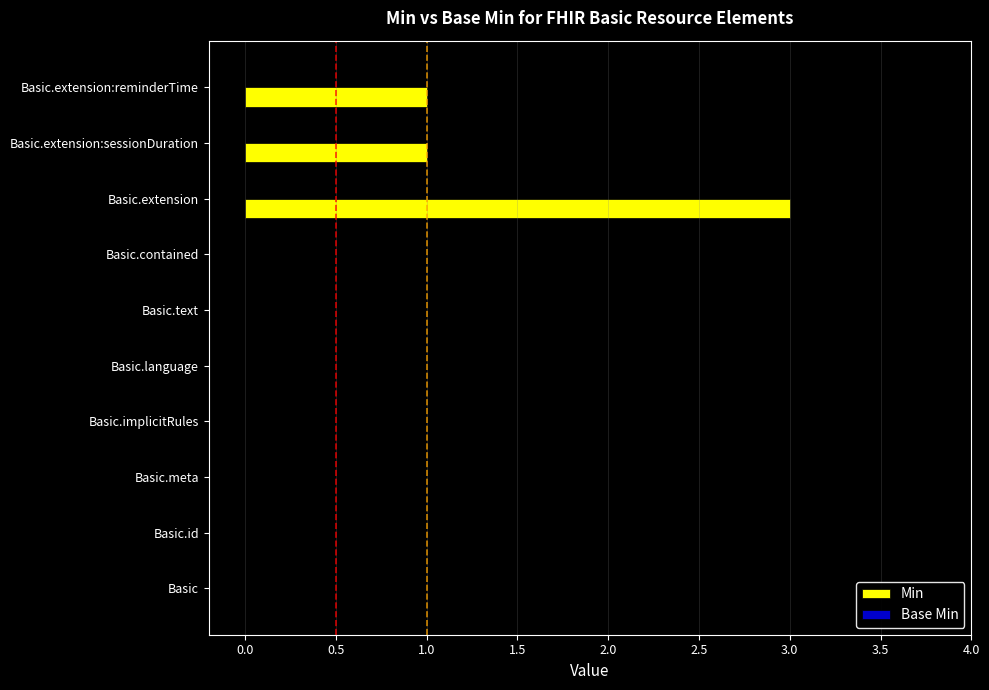

Reading top to bottom, list all the values displayed in this chart.

Basic.extension:reminderTime=1	Basic.extension:sessionDuration=1	Basic.extension=3	Basic.contained=0	Basic.text=0	Basic.language=0	Basic.implicitRules=0	Basic.meta=0	Basic.id=0	Basic=0